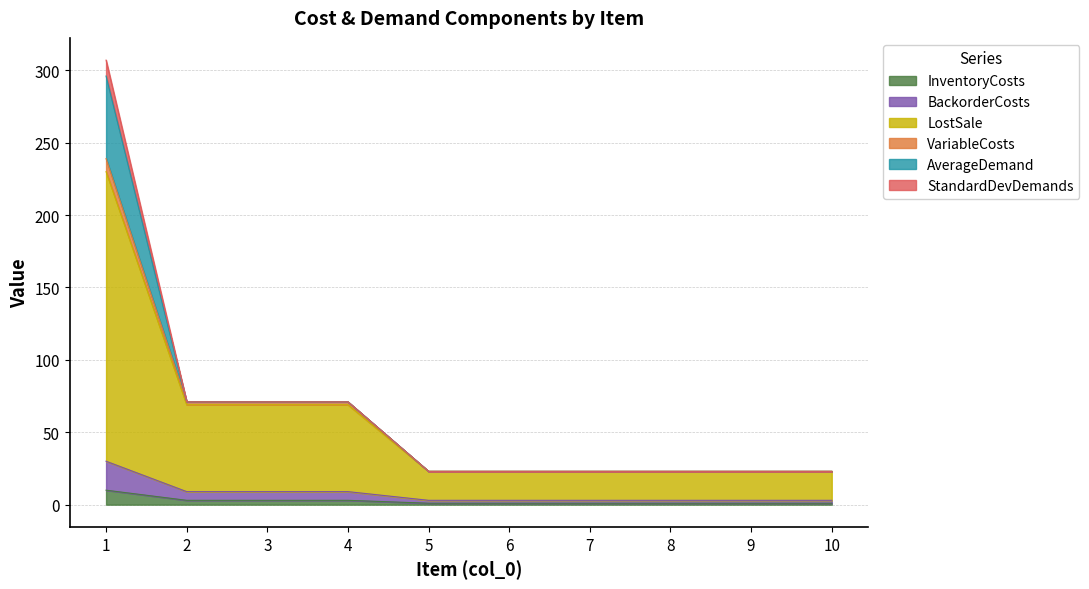

True or false: InventoryCosts has a value of 1 at 8.

True